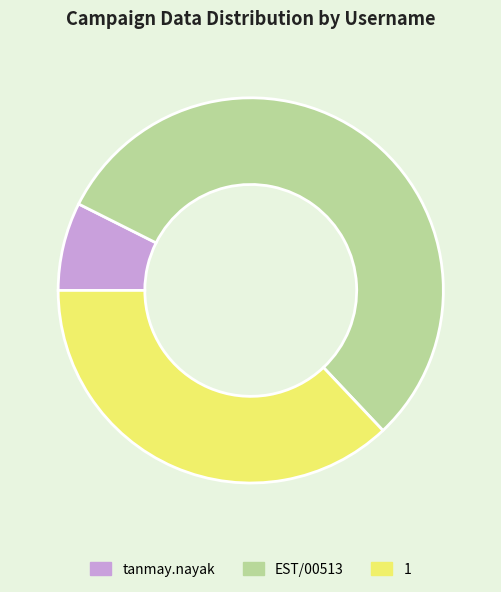

The tanmay.nayak slice represents 22% of the pie. True or false?

False